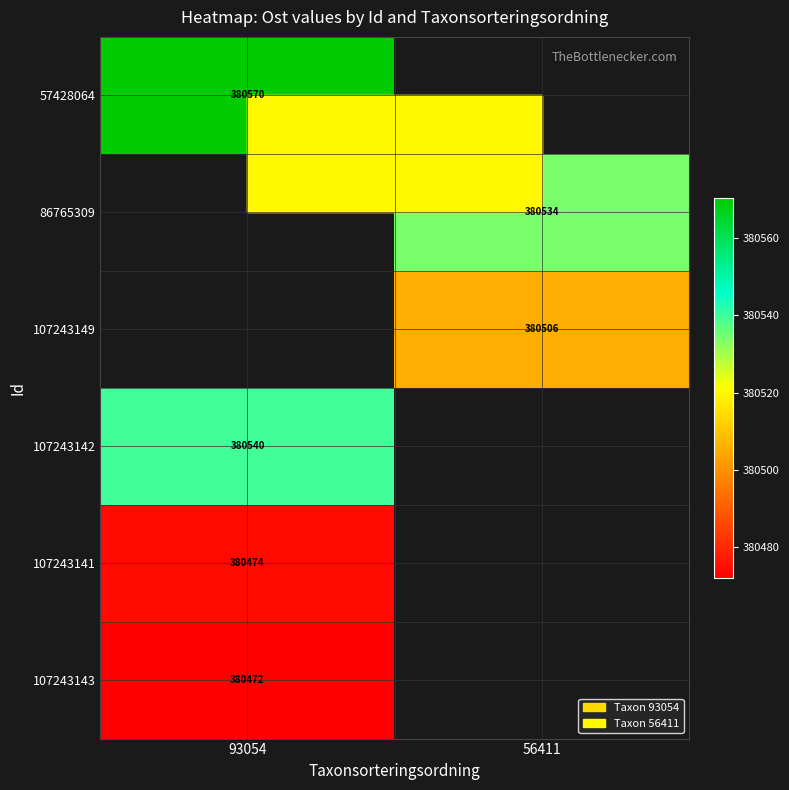

Is the value of 107243141 at 93054 greater than the value of 86765309 at 56411?

No